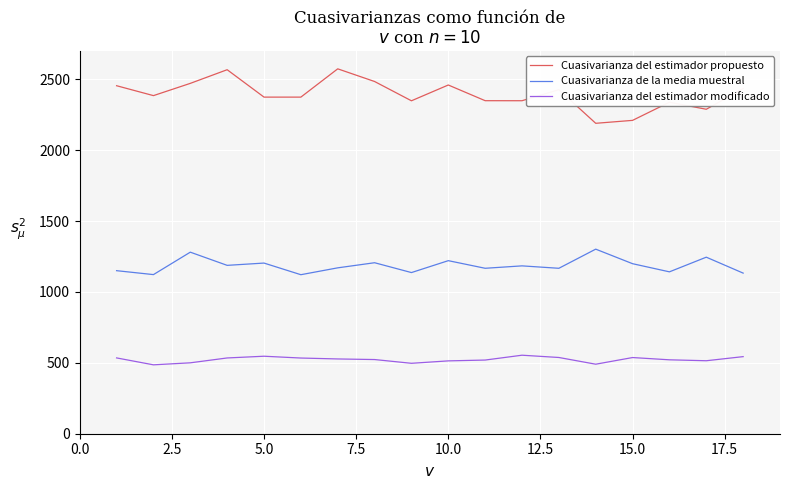

What is the smallest value displayed?

485.9